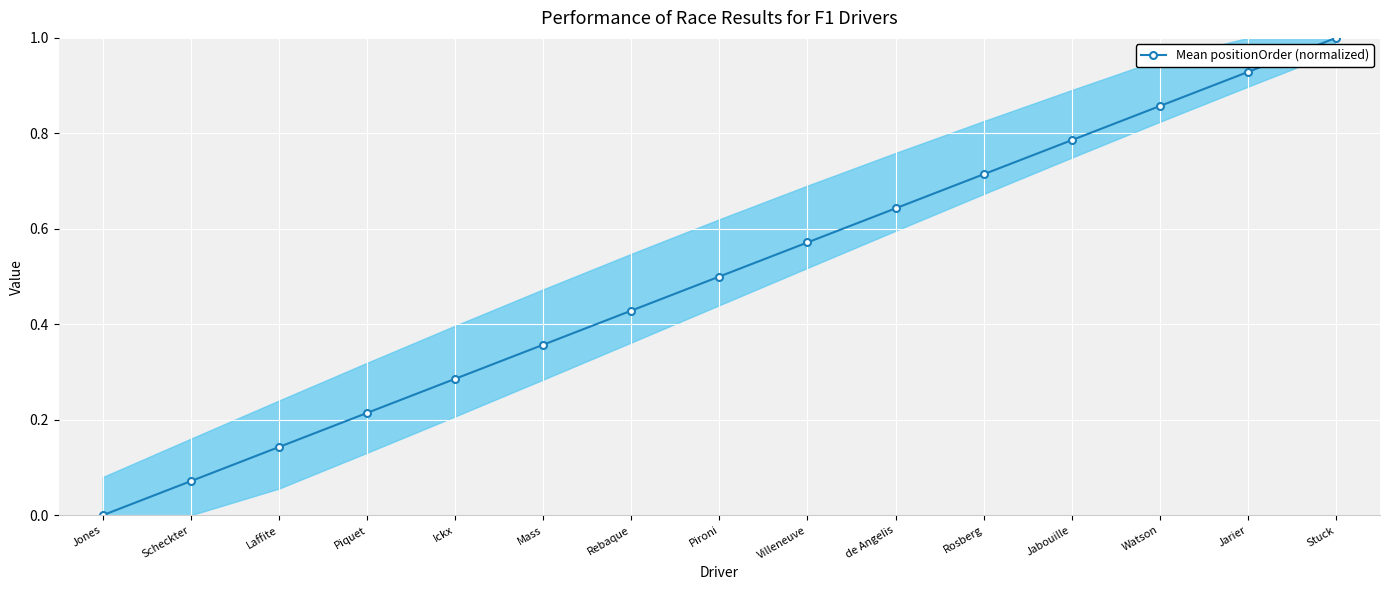

How many lines are shown in the chart?

1